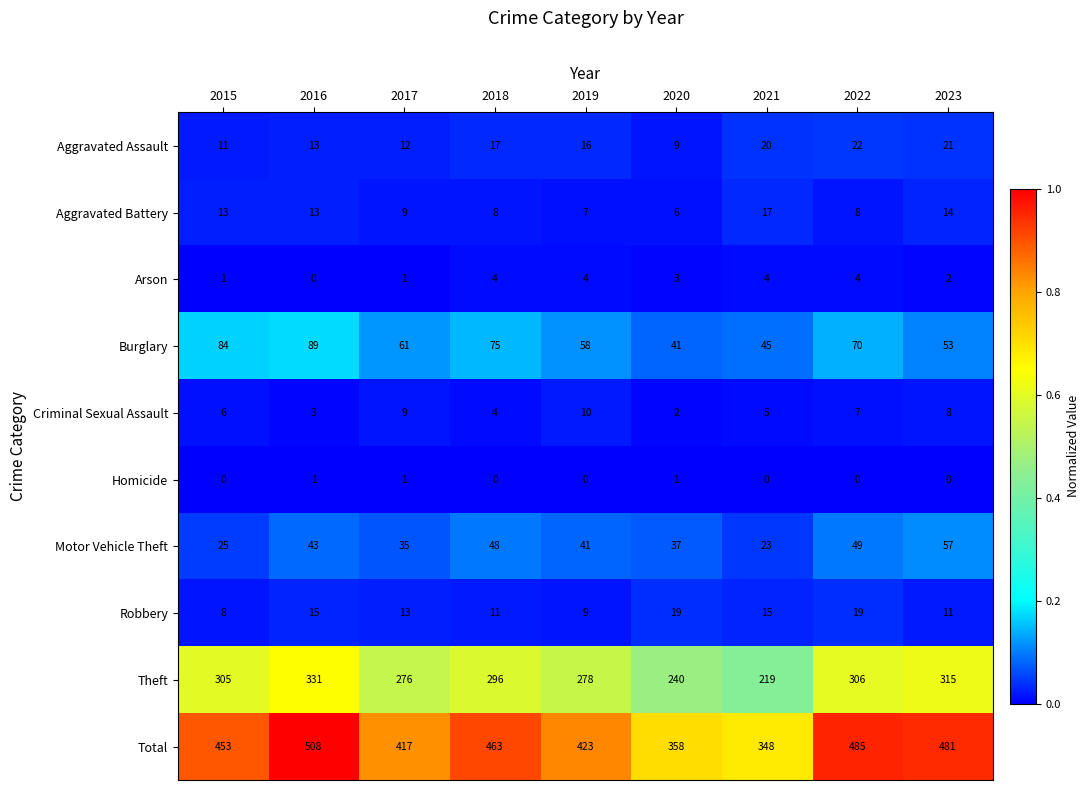

Rank the categories by Theft value from lowest to highest.

2021, 2020, 2017, 2019, 2018, 2015, 2022, 2023, 2016